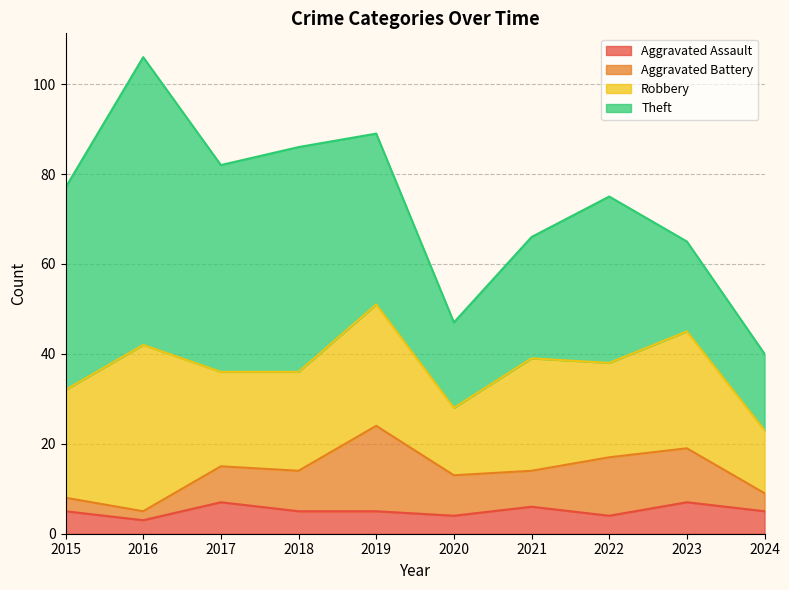

What is the average value of the Aggravated Assault series?

5